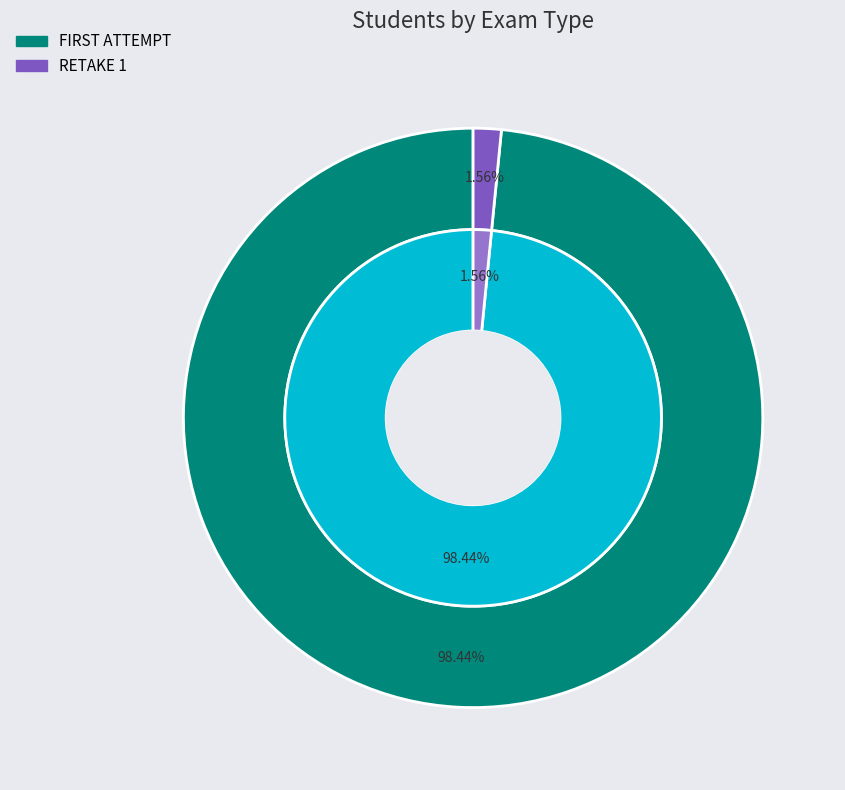

Which category has the smallest portion of the pie?

RETAKE 1